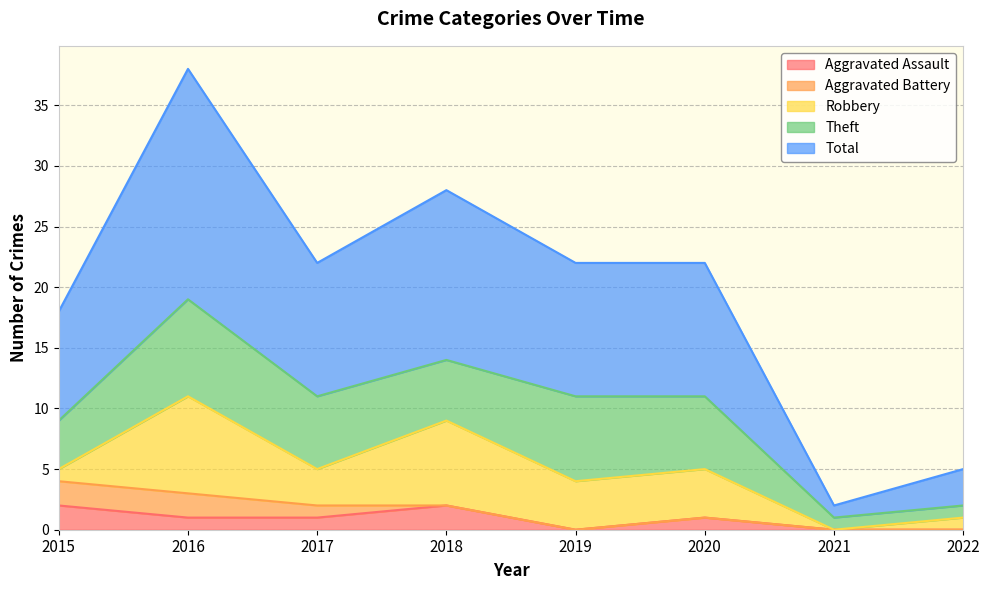

Is the value of Aggravated Assault at 2022 greater than the value of Aggravated Battery at 2021?

No